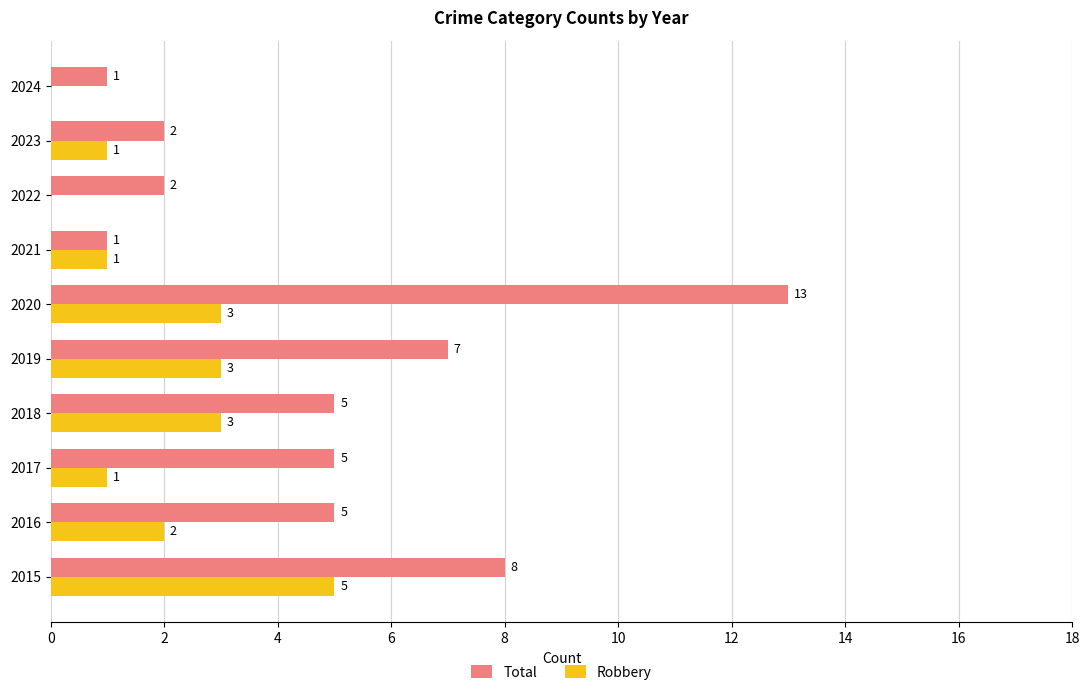

True or false: Total has a value of 1 at 2024.

True